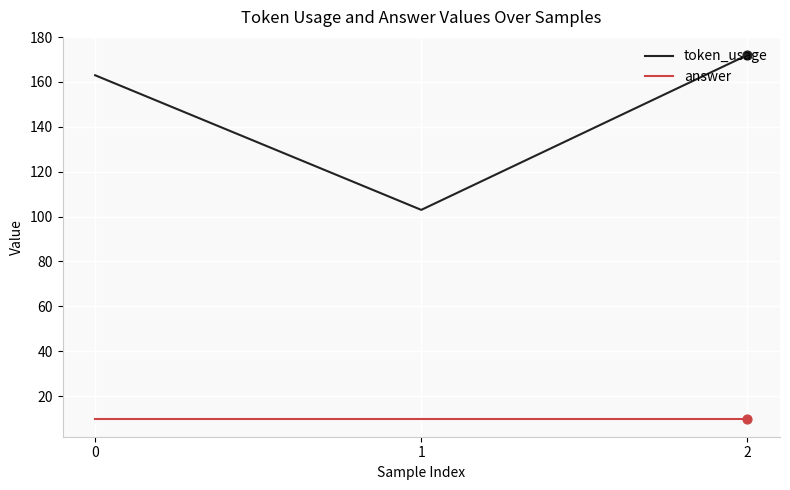

What is the spread (max minus min) of values at 2?

162